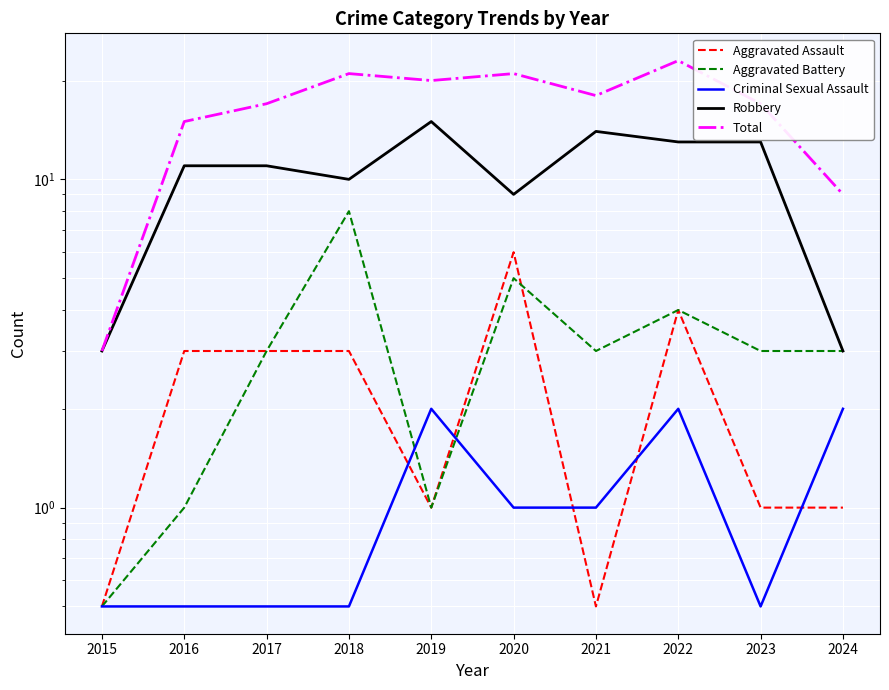

What are all the series names shown in the legend?

Aggravated Assault, Aggravated Battery, Criminal Sexual Assault, Robbery, Total